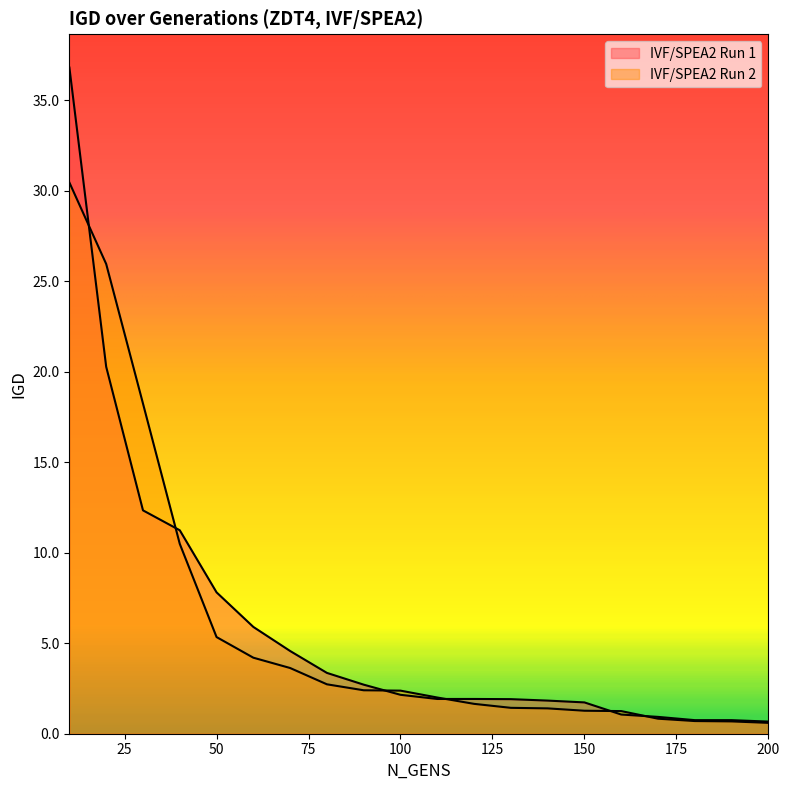

Is it true that IVF/SPEA2 Run 1 equals 11.2 at 40?

True